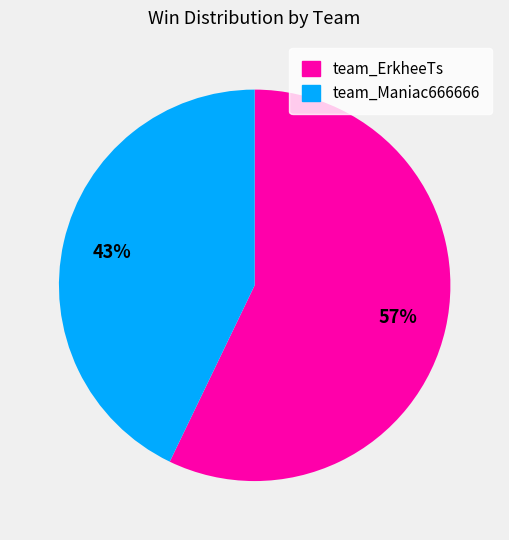

Between team_Maniac666666 and team_ErkheeTs, which is larger?

team_ErkheeTs